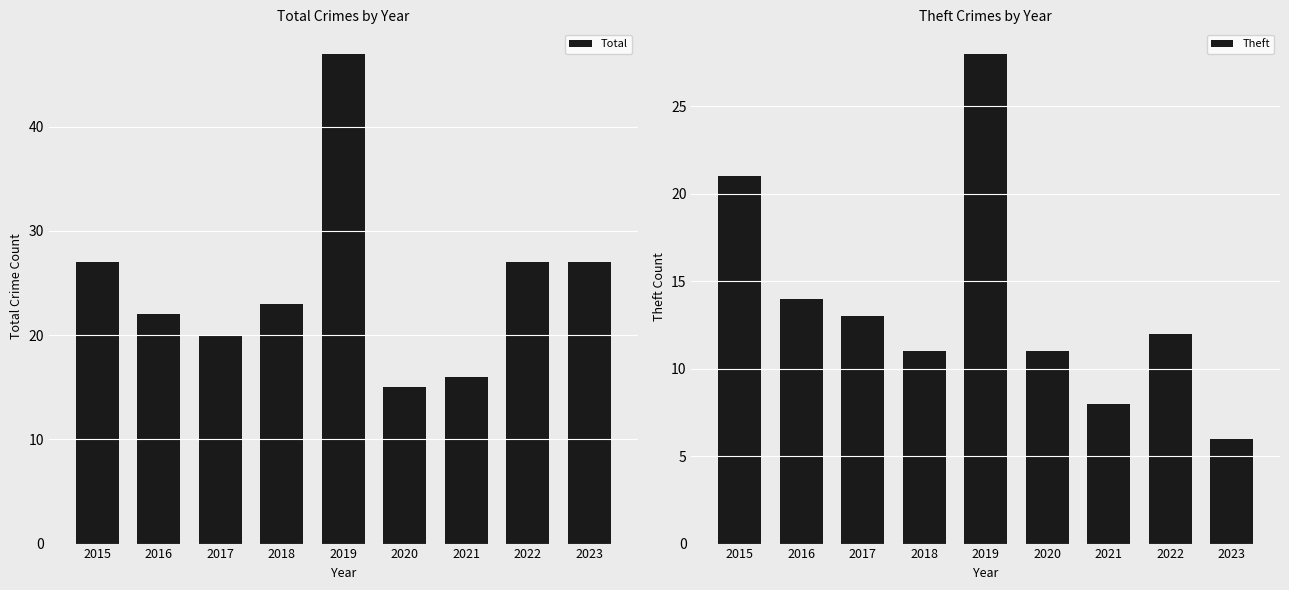

How many values in the Theft series are below 12?

4